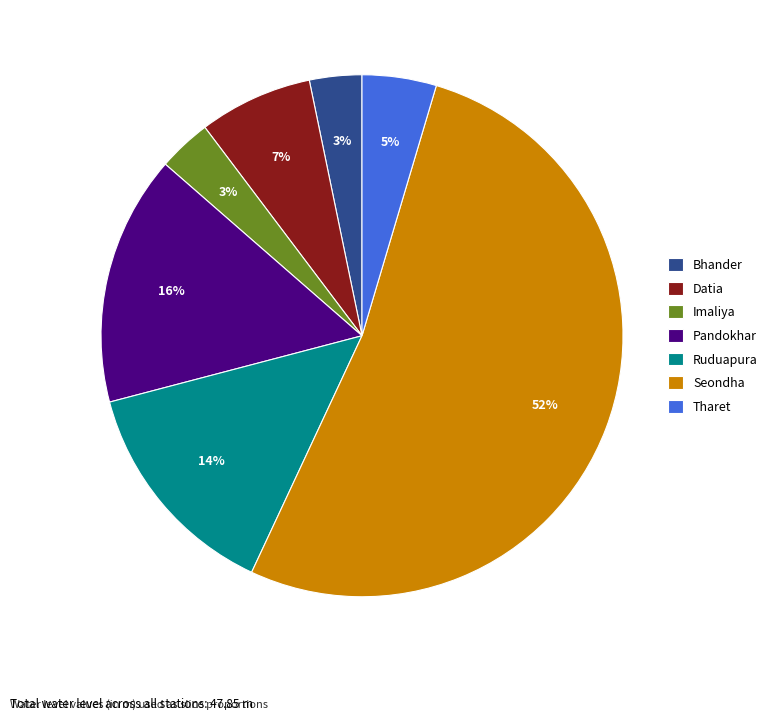

Which slice is the largest?

Seondha